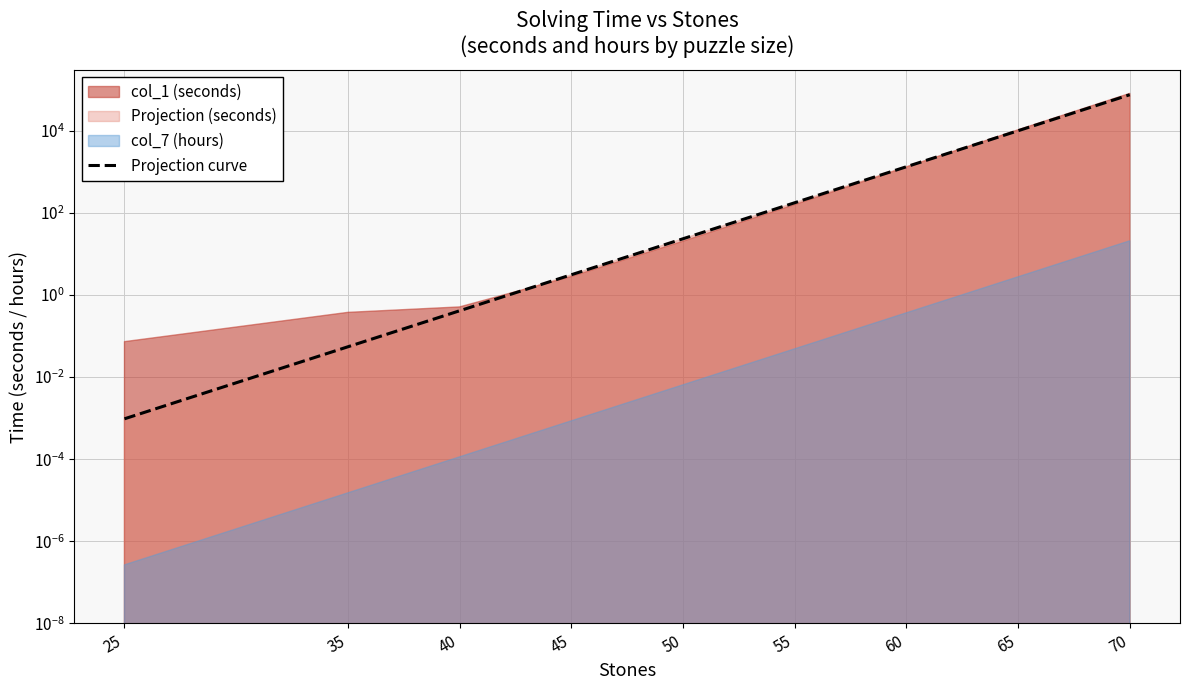

What is the sum of all values?

86557.9